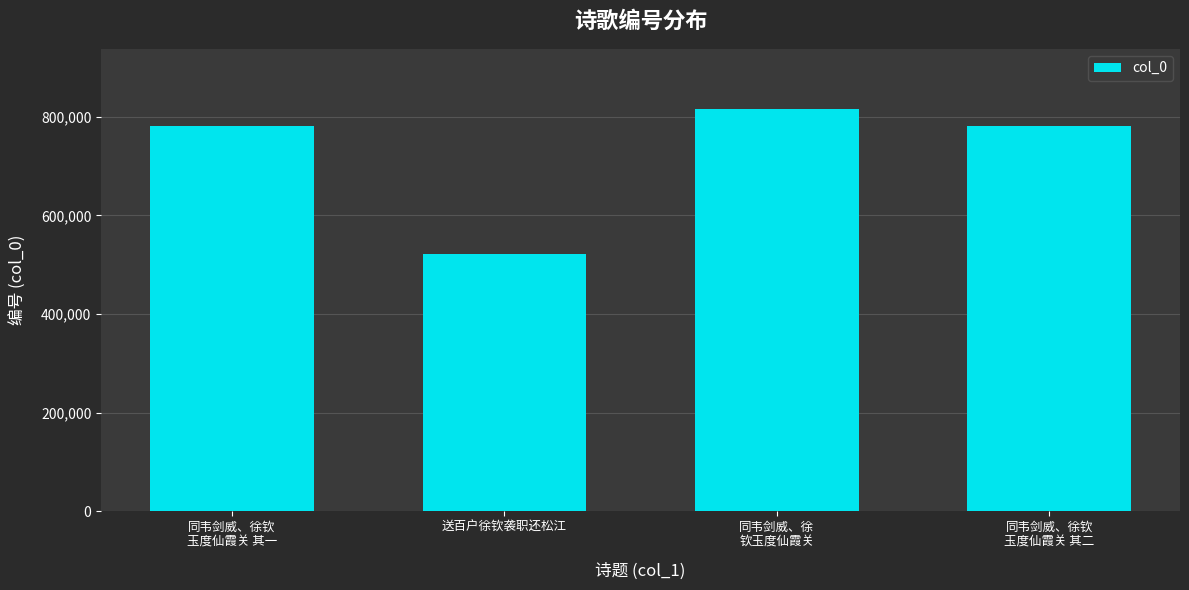

What is the change in value from 送百户徐钦袭职还松江 to 同韦剑威、徐钦
玉度仙霞关 其二?

+259827